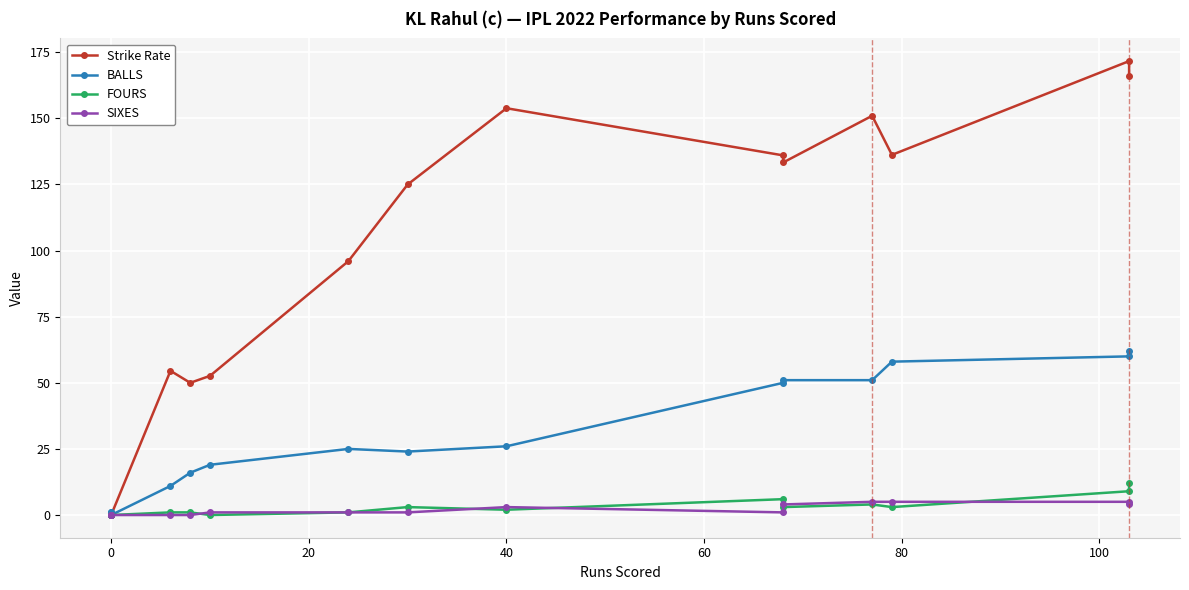

How many distinct data groups are displayed?

4